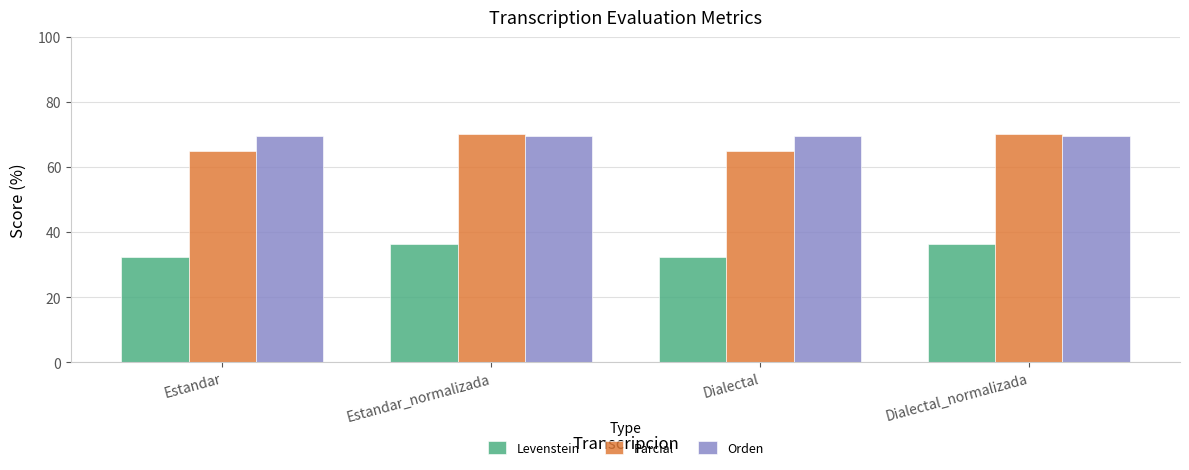

What is the minimum value for Levenstein?

32.2